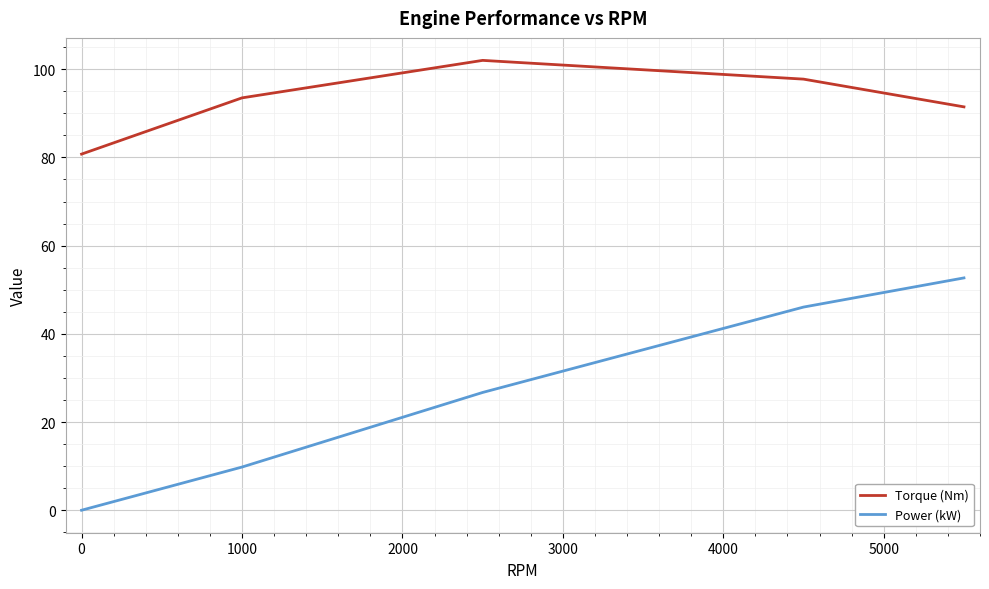

What is the highest value of the Power (kW) series?

52.7